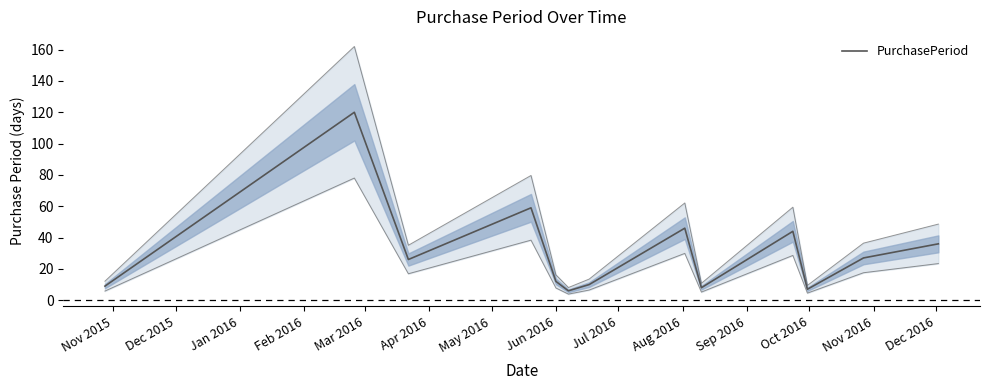

Reading left to right, transcribe all the data shown in this chart.

9	120	26	59	12	6	10	46	8	44	7	27	36